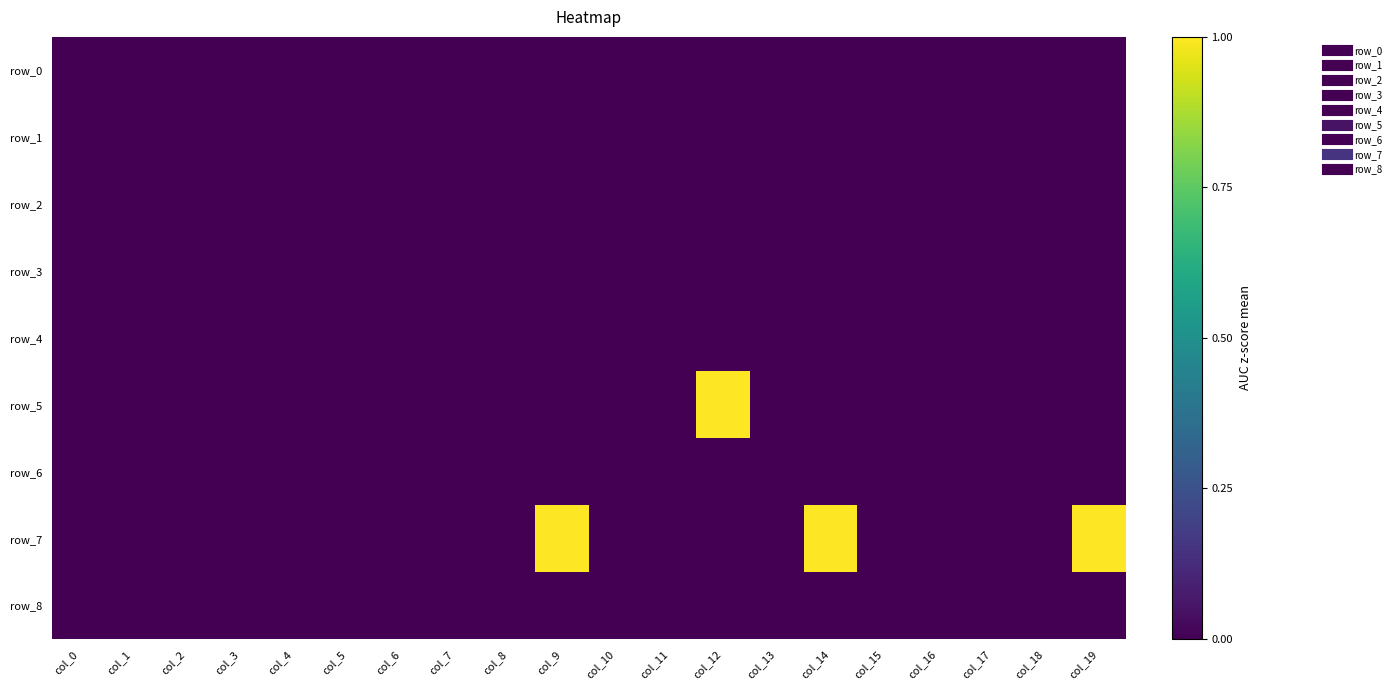

At which category is the sum across all series the highest?

col_9